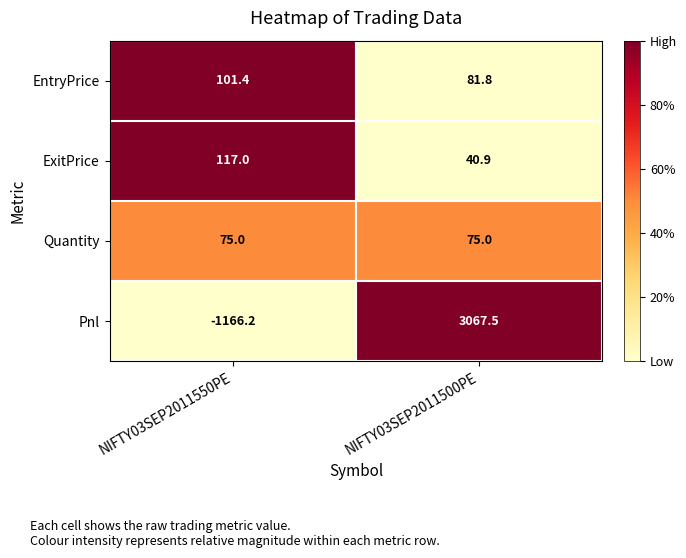

What is the difference between the maximum and minimum values in the EntryPrice series?

19.6